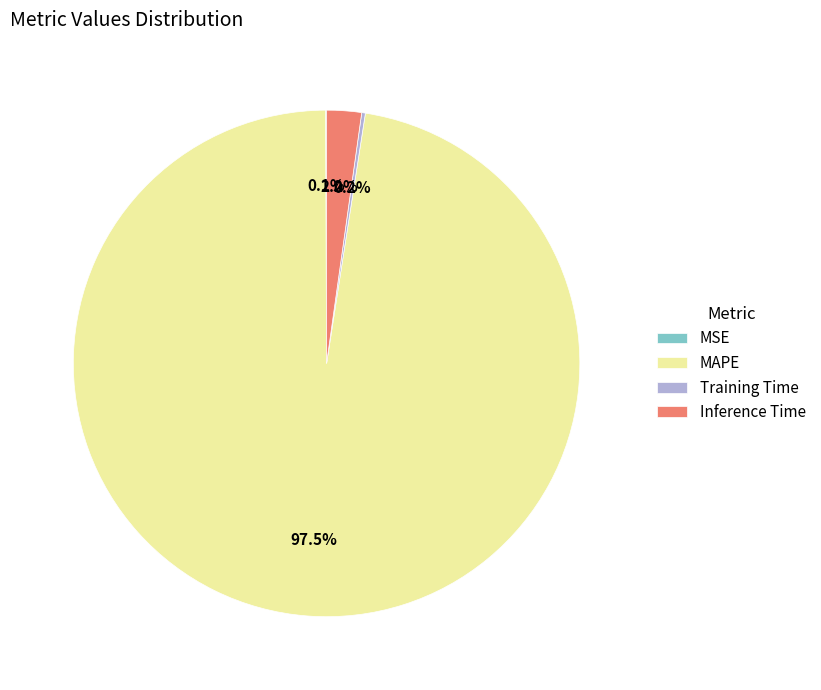

What portion of the pie excludes Inference Time?

97.8%